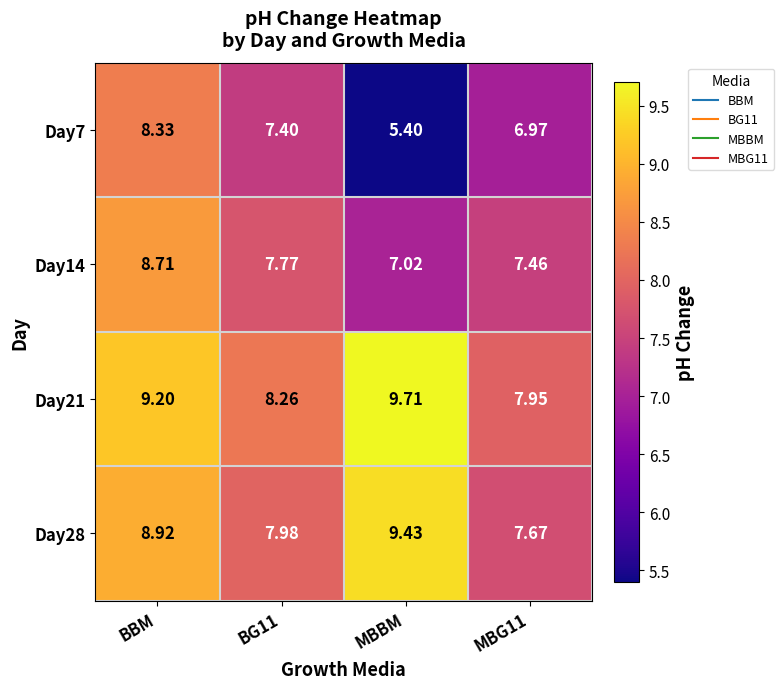

At BBM, list the series in order from smallest to largest.

Day7, Day14, Day28, Day21